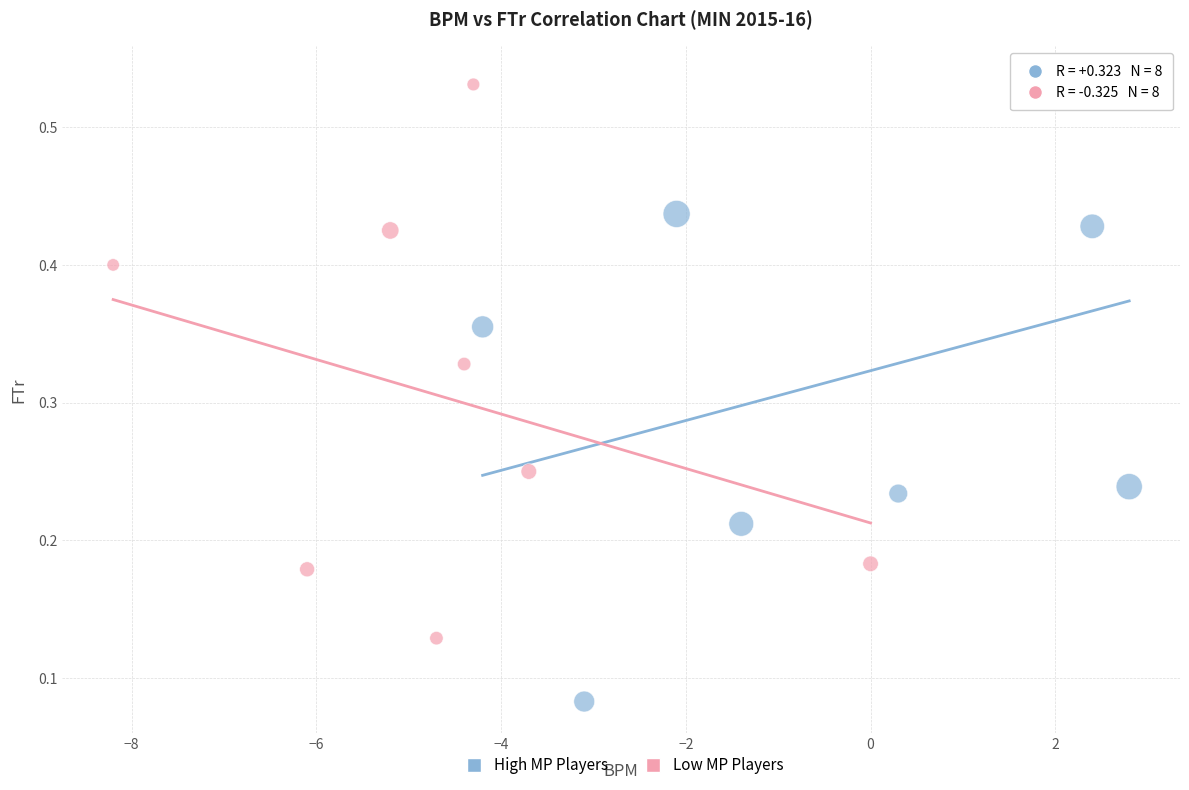

Which series has the largest Y range (max minus min)?

High MP Players